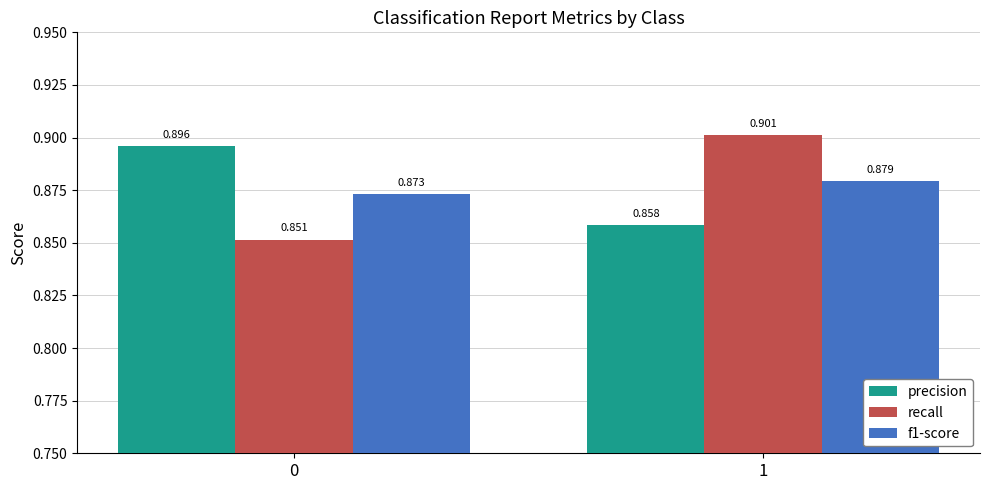

What are all the series names shown in the legend?

precision, recall, f1-score